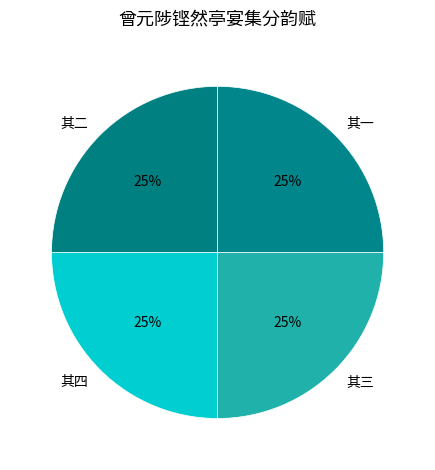

Approximately how many times larger is the value at 其二 compared to 其四?

1.0